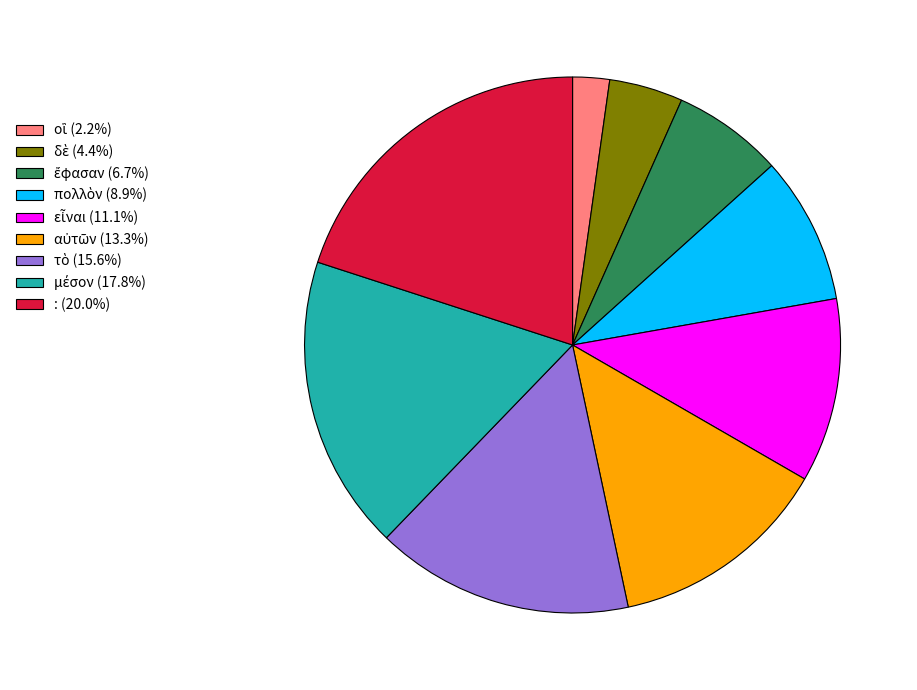

Is there a majority slice in this chart?

No